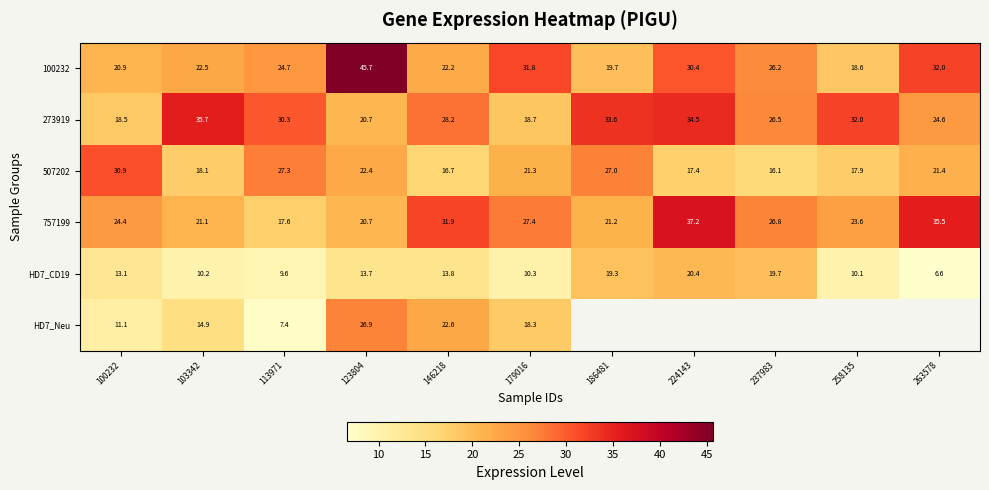

At which label does HD7_CD19 reach its peak?

224143